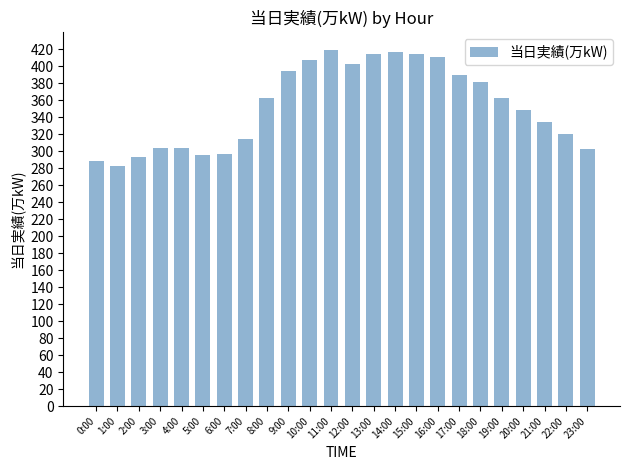

How many data points does each series have?

24